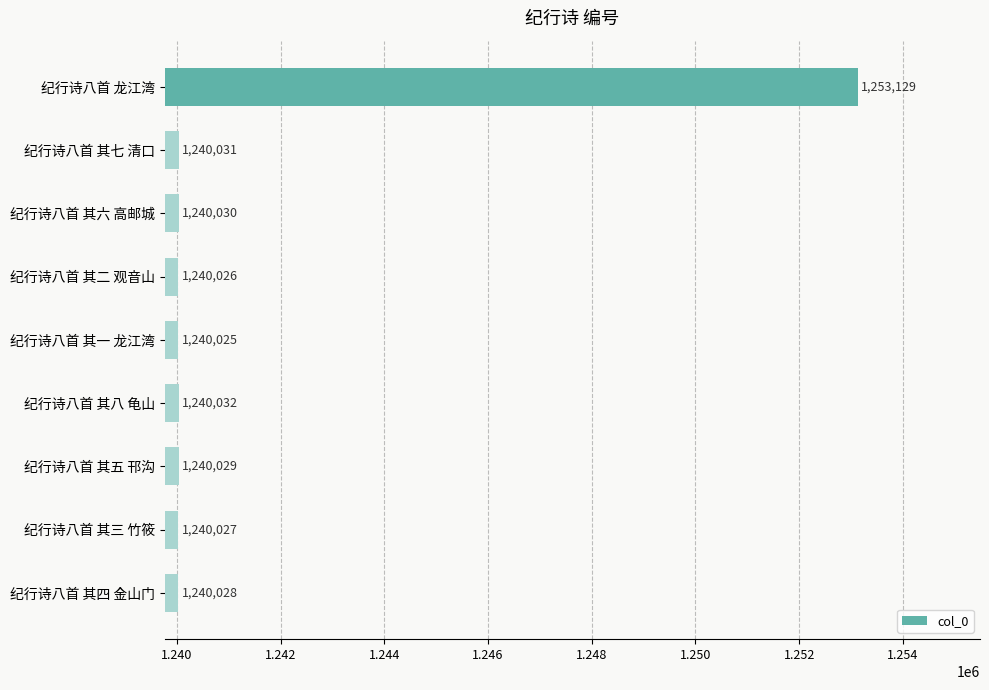

What is the change in value from 纪行诗八首 其一 龙江湾 to 纪行诗八首 其三 竹筱?

+2